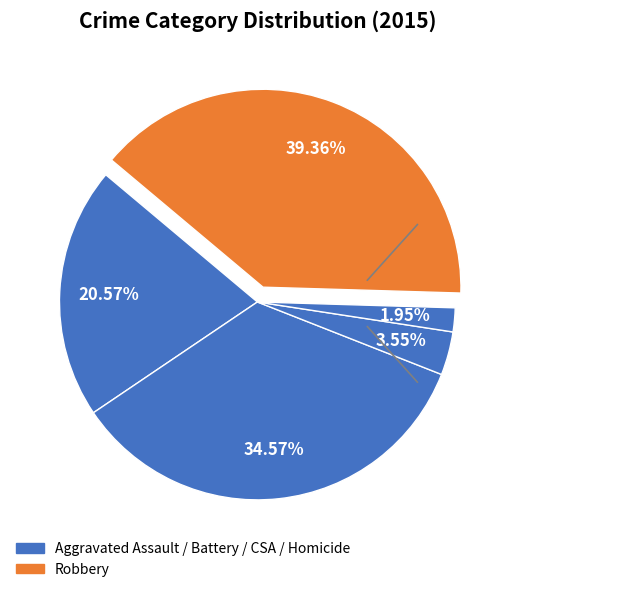

How many segments does this pie chart have?

5